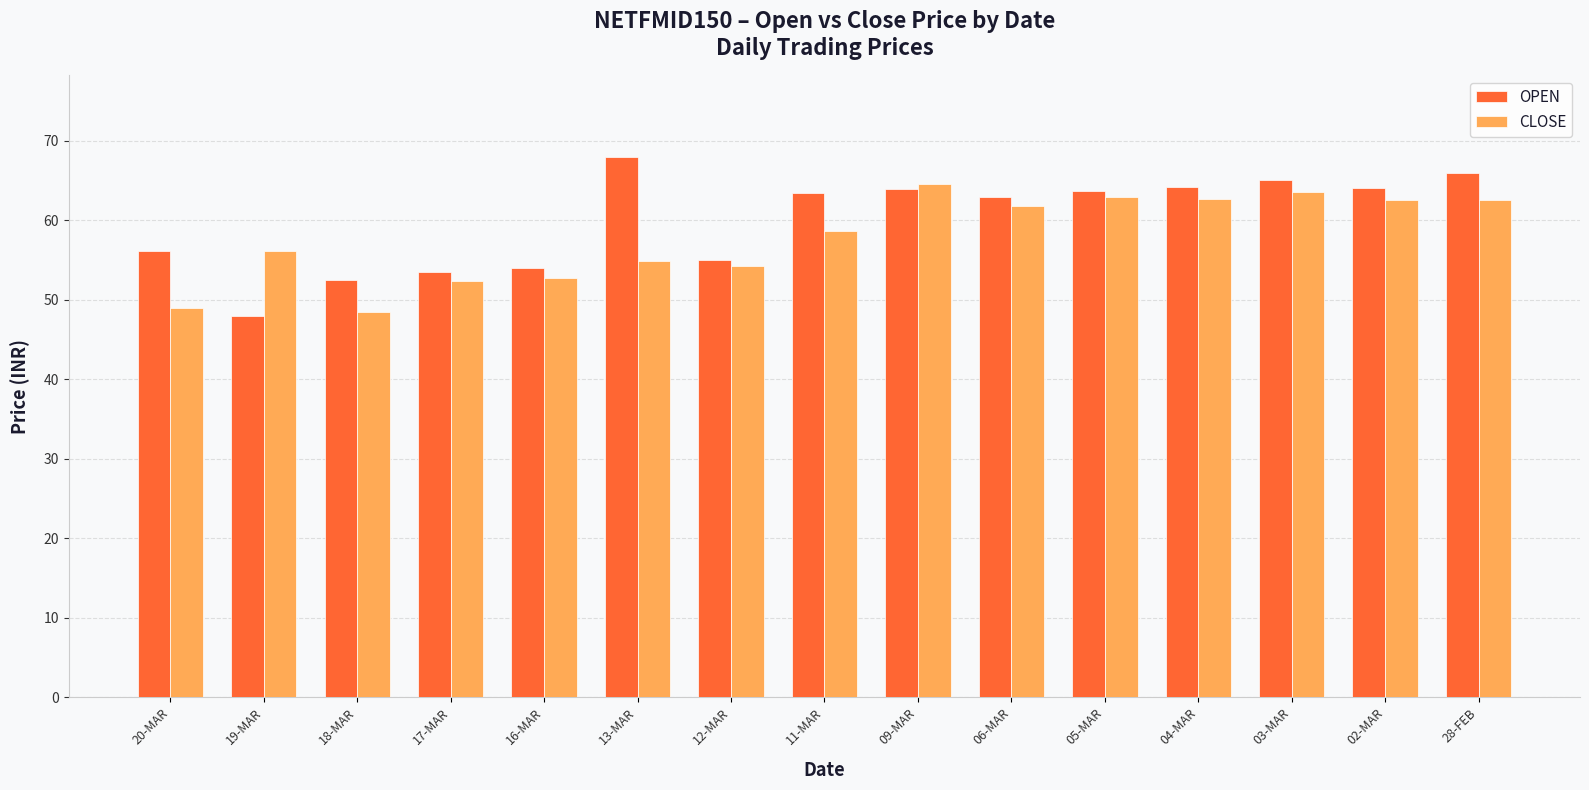

What is the label of the 13th bar from the left?

03-MAR